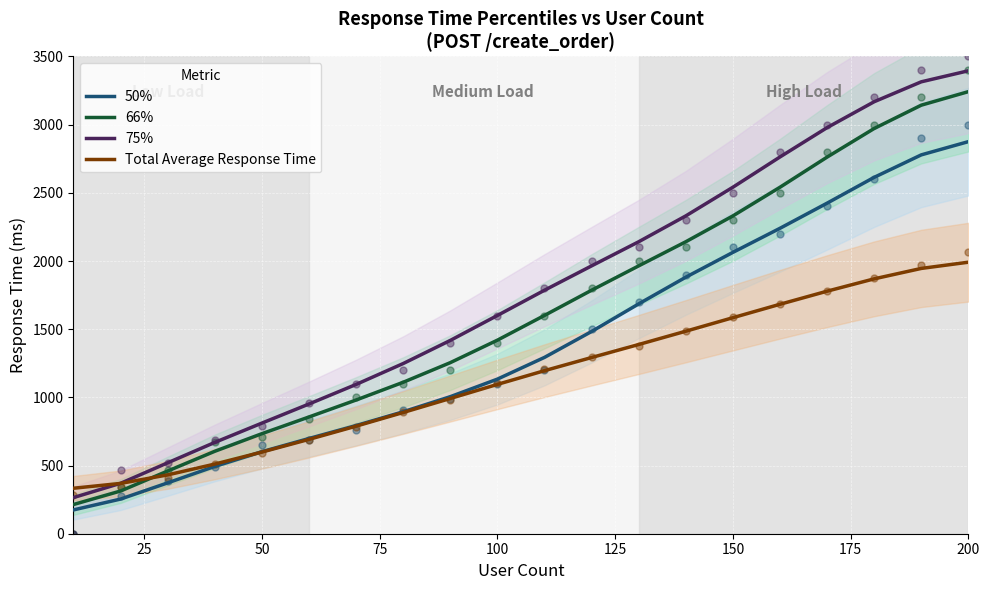

The value of 75% at 100 is 1600.6. True or false?

True